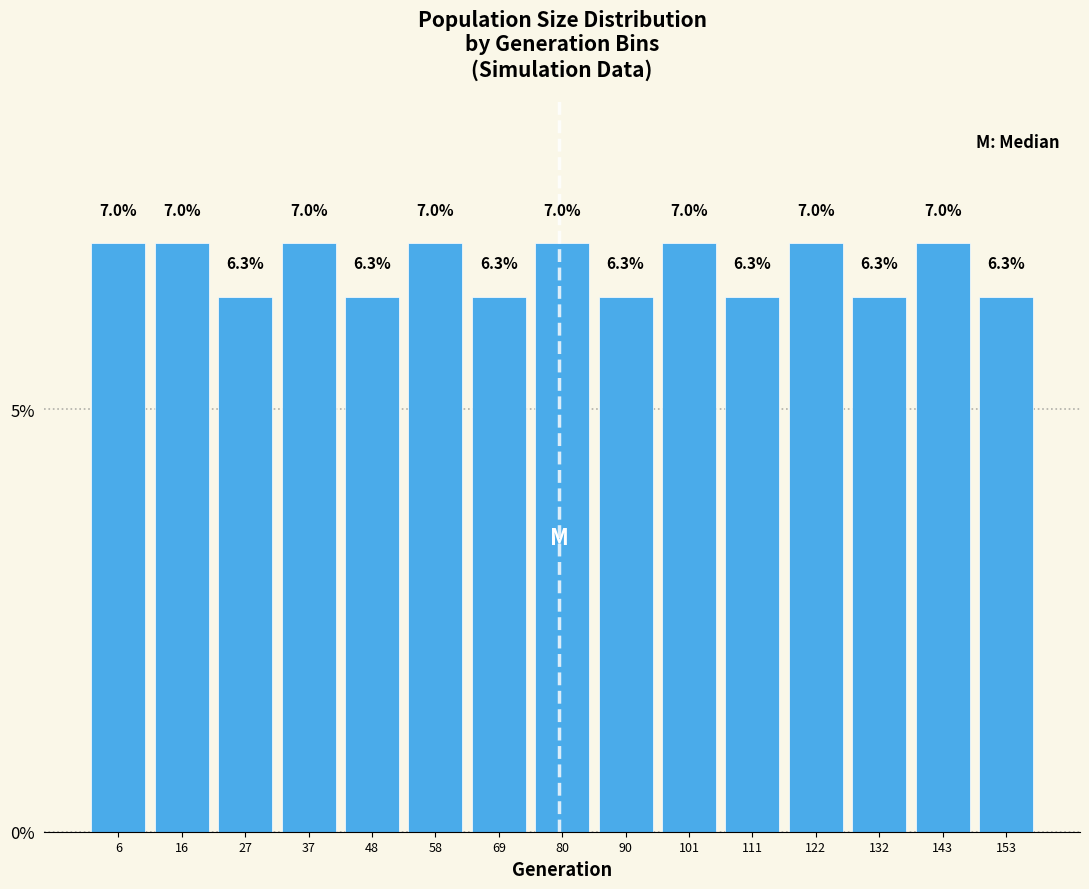

Reading left to right, extract all data points from this chart.

7.0	7.0	6.3	7.0	6.3	7.0	6.3	7.0	6.3	7.0	6.3	7.0	6.3	7.0	6.3